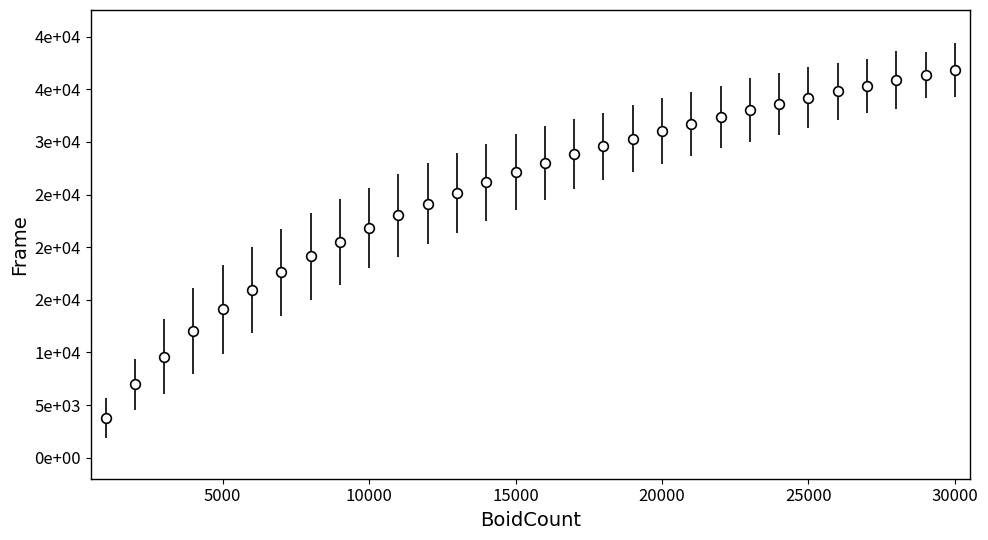

Is this an area chart (filled region under the line)?

No